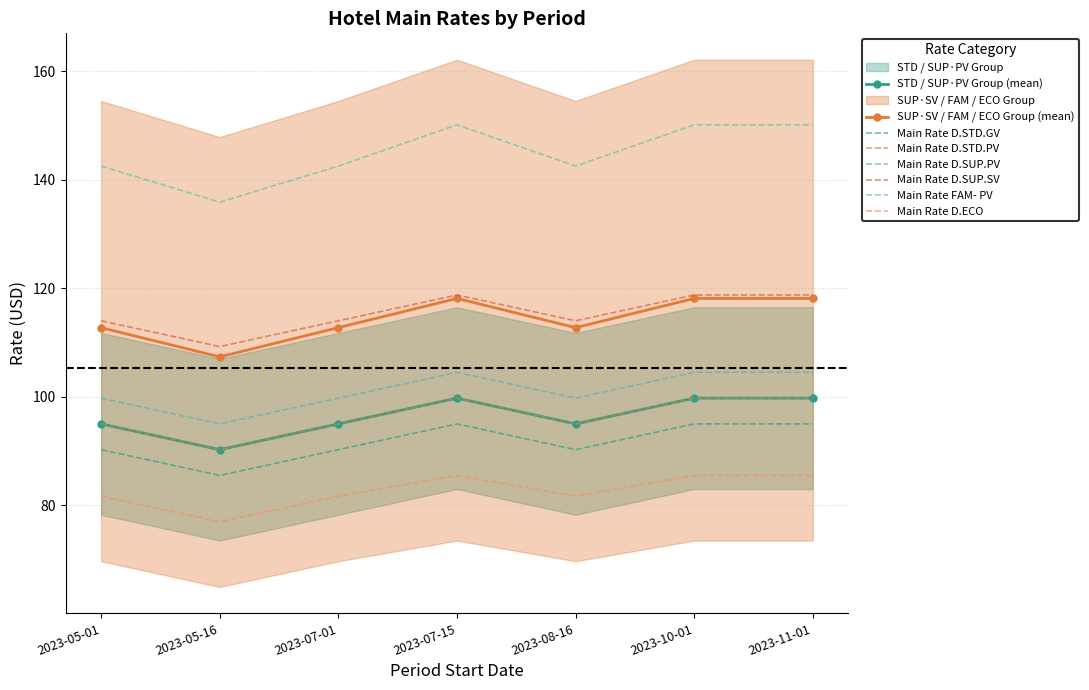

Which category has the highest value in the Main Rate D.SUP.SV series?

2023-07-15